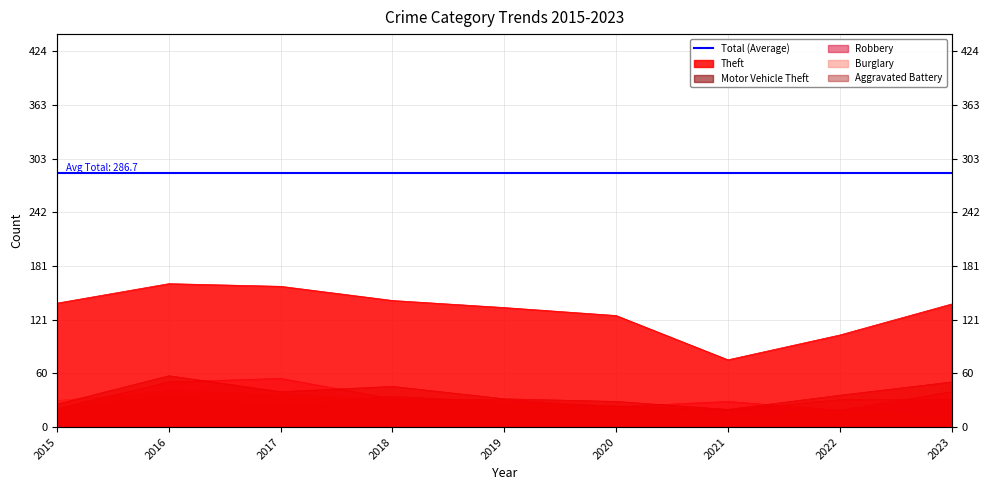

Does the chart have visible grid lines?

Yes